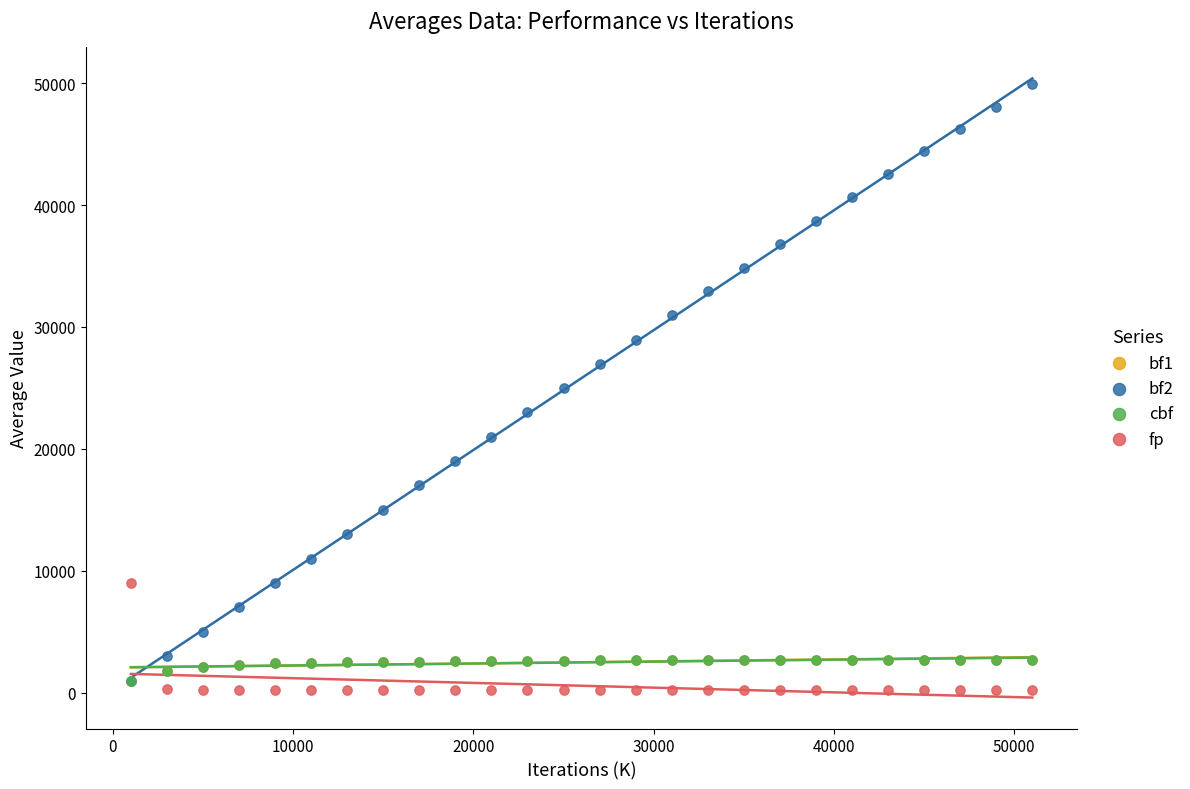

What are all the series names shown in the legend?

bf1, bf2, cbf, fp